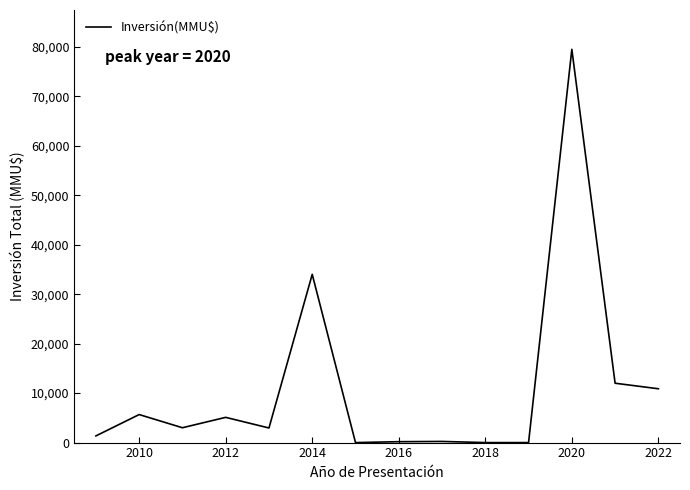

What is the maximum value shown in the chart?

79499